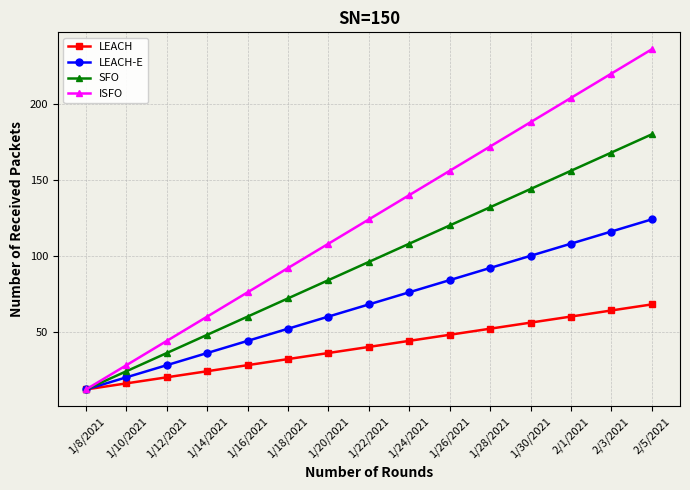

List the series in order of their overall mean, highest first.

ISFO, SFO, LEACH-E, LEACH